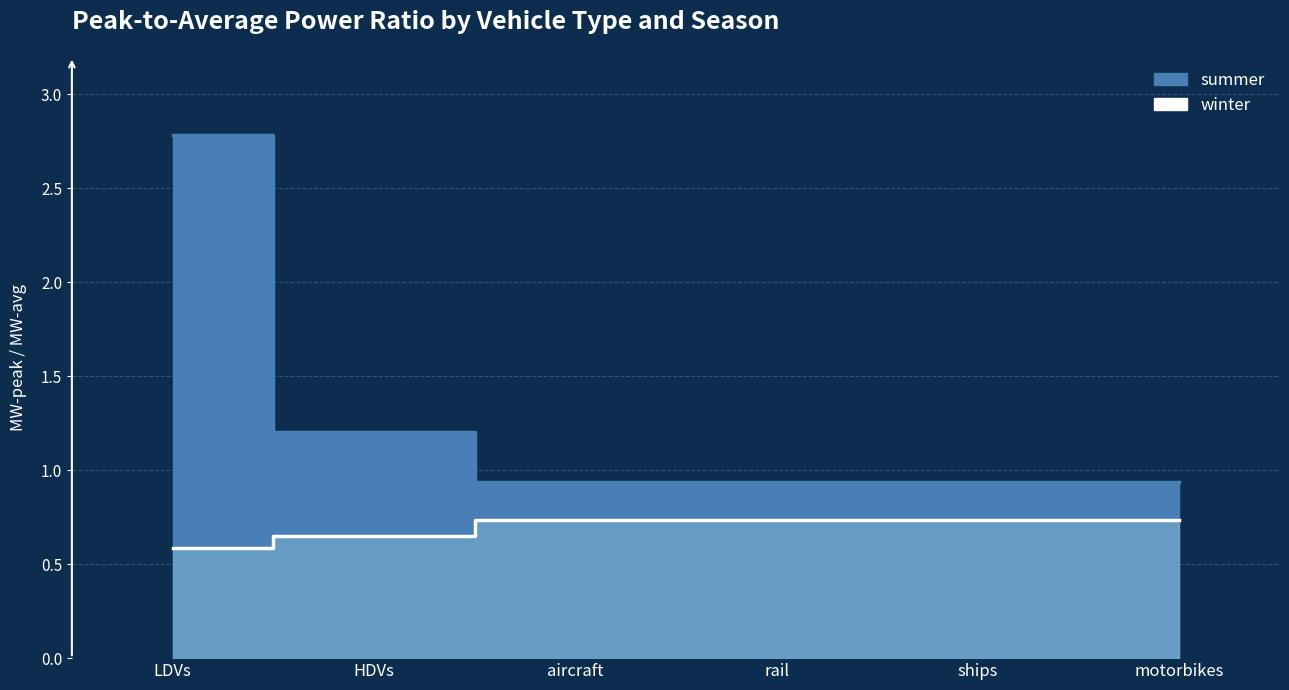

What are all the series names shown in the legend?

summer, winter